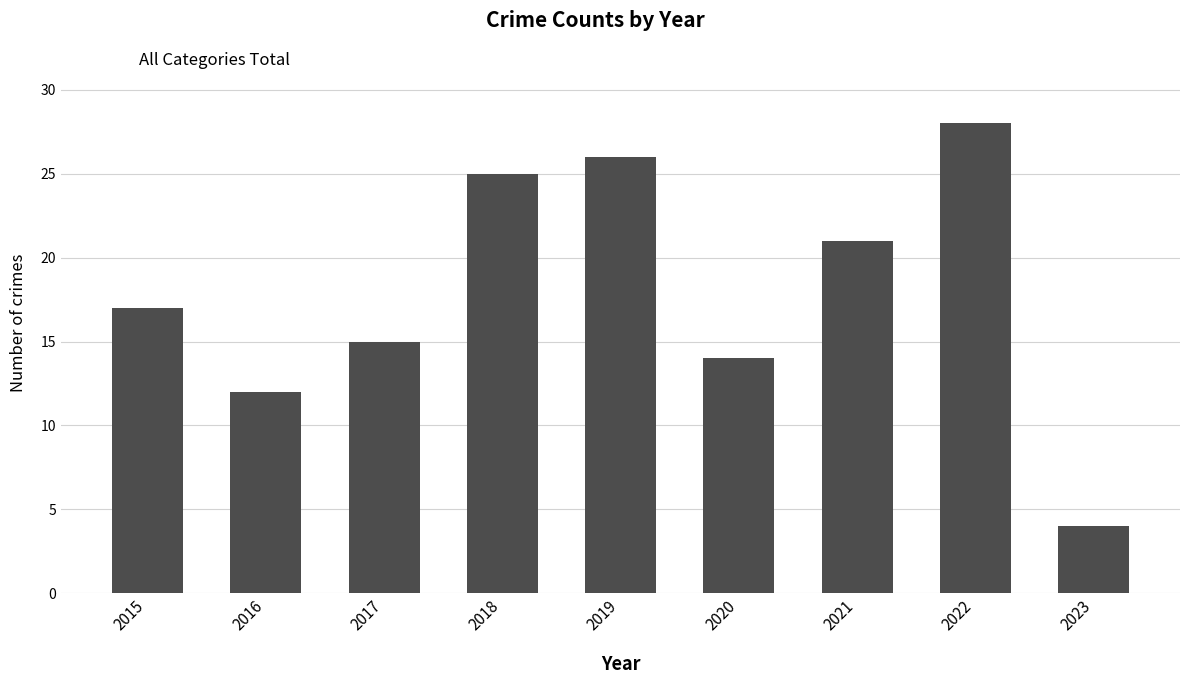

List the labels in order of value, largest first.

2022, 2019, 2018, 2021, 2015, 2017, 2020, 2016, 2023